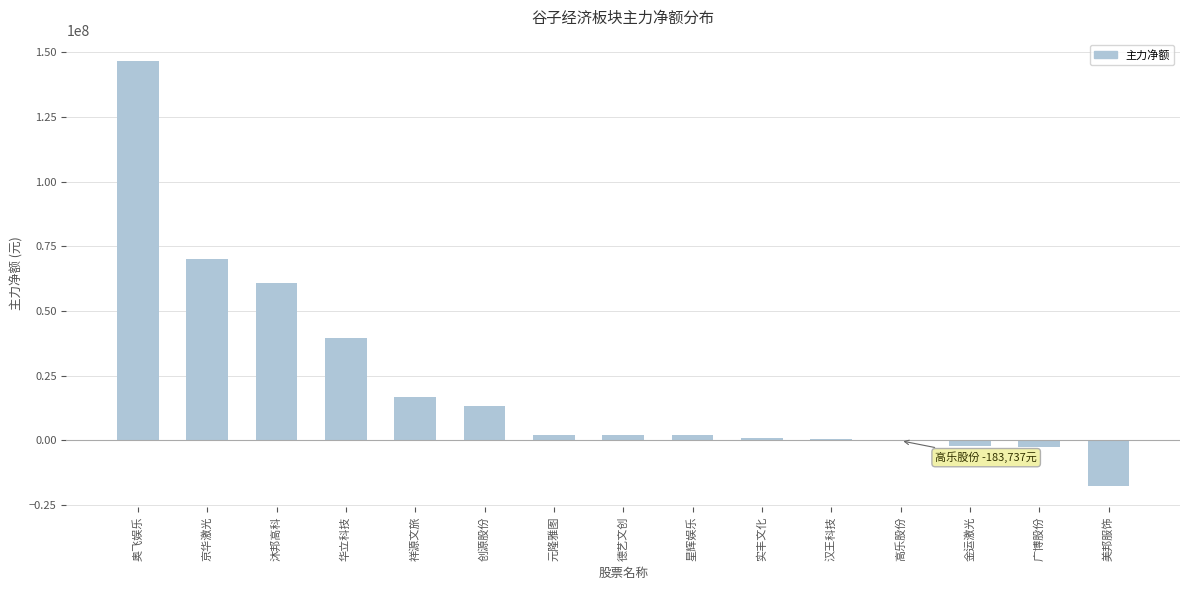

What is the change in value from 京华激光 to 沐邦高科?

-9152259